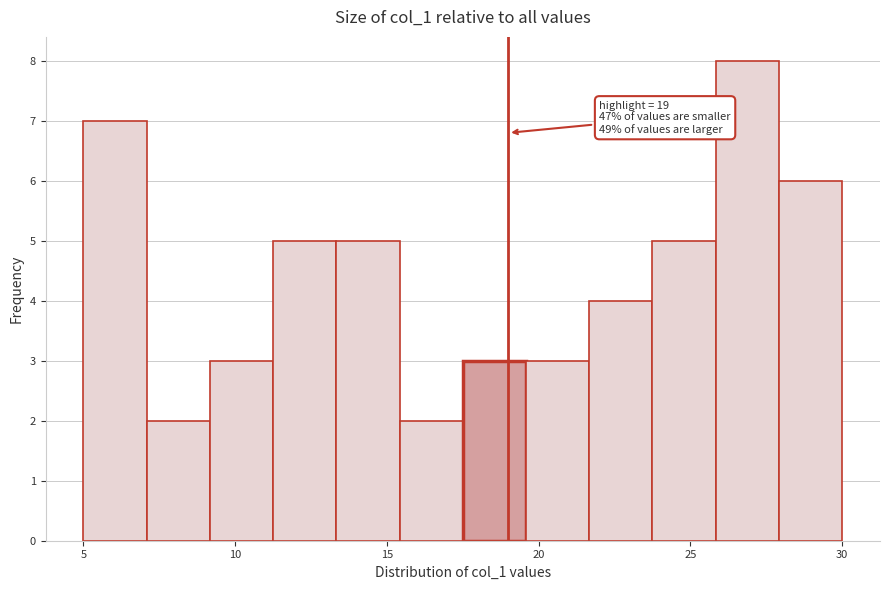

Which range on the x-axis has the tallest bar?

26.0 to 28.0